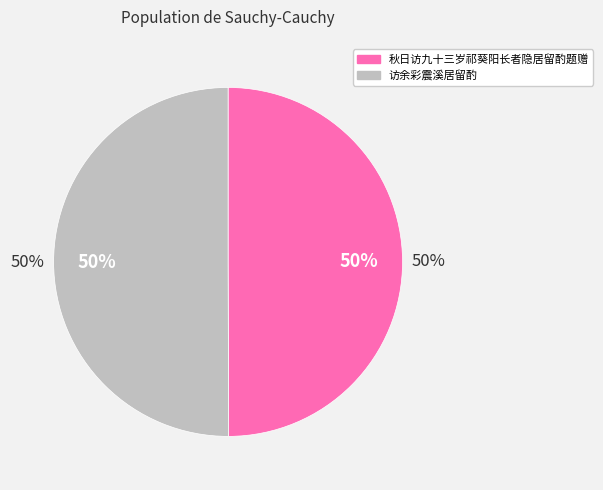

Combined, do 访余彩震溪居留酌 and 秋日访九十三岁祁葵阳长者隐居留酌题赠 account for over 50%?

Yes